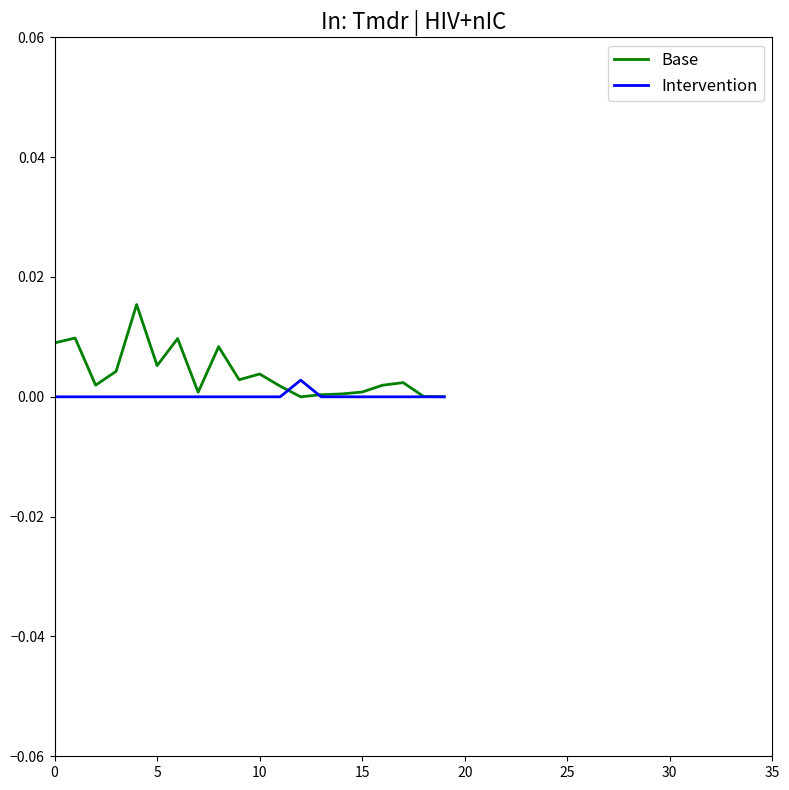

Rank the series by their maximum value, from lowest to highest.

Intervention, Base